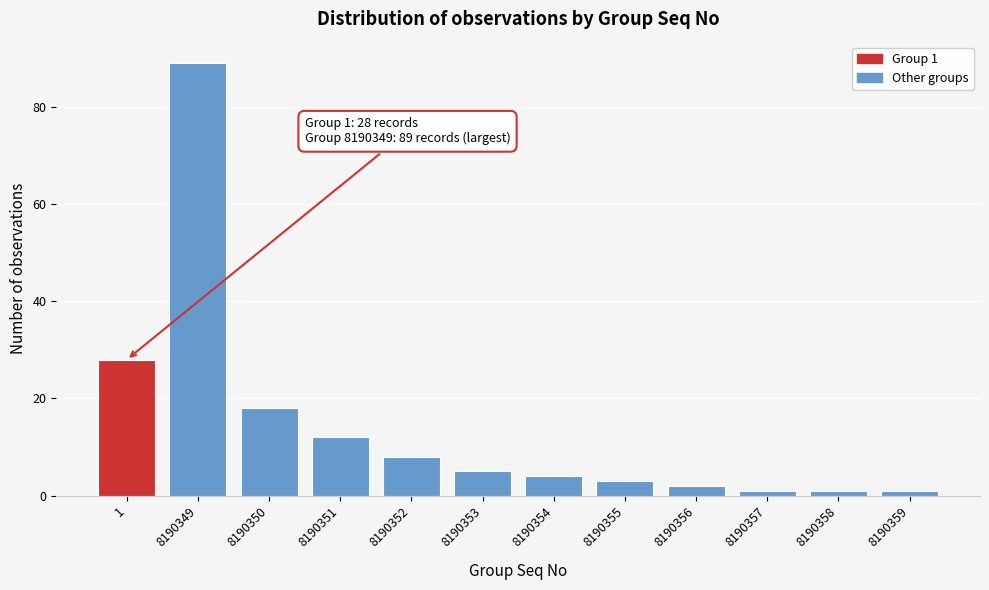

Reading right to left, list all the values displayed in this chart.

1	1	1	2	3	4	5	8	12	18	89	28